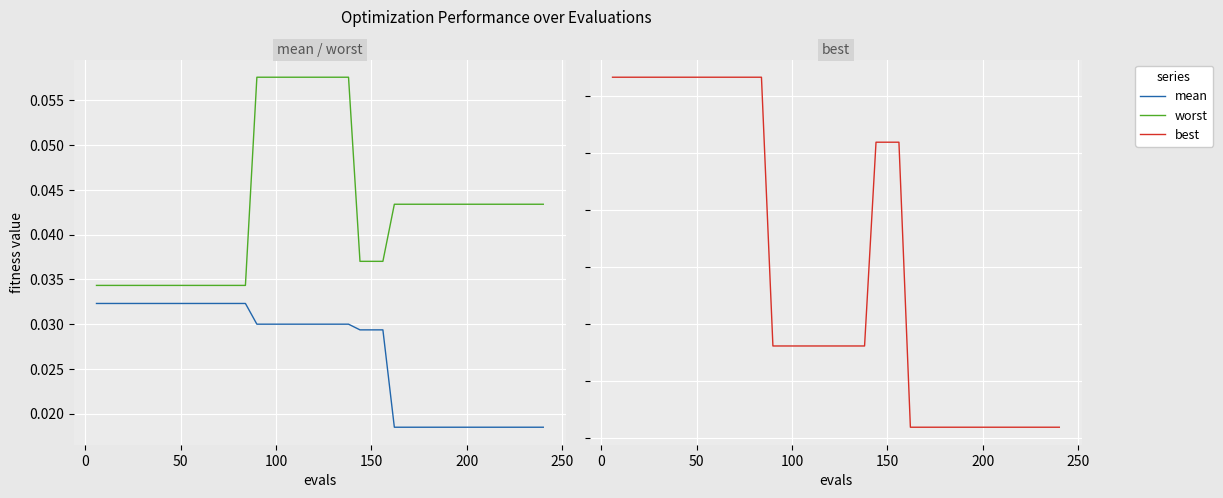

Reading left to right, what are all the values shown in this chart?

mean: 0.0	0.0	0.0	0.0	0.0	0.0	0.0	0.0	0.0	0.0	0.0	0.0	0.0	0.0	0.0	0.0	0.0	0.0	0.0	0.0	0.0	0.0	0.0	0.0	0.0	0.0	0.0	0.0	0.0	0.0	0.0	0.0	0.0	0.0	0.0	0.0	0.0	0.0	0.0	0.0
worst: 0.0	0.0	0.0	0.0	0.0	0.0	0.0	0.0	0.0	0.0	0.0	0.0	0.0	0.0	0.1	0.1	0.1	0.1	0.1	0.1	0.1	0.1	0.1	0.0	0.0	0.0	0.0	0.0	0.0	0.0	0.0	0.0	0.0	0.0	0.0	0.0	0.0	0.0	0.0	0.0
best: 0.0	0.0	0.0	0.0	0.0	0.0	0.0	0.0	0.0	0.0	0.0	0.0	0.0	0.0	0.0	0.0	0.0	0.0	0.0	0.0	0.0	0.0	0.0	0.0	0.0	0.0	0.0	0.0	0.0	0.0	0.0	0.0	0.0	0.0	0.0	0.0	0.0	0.0	0.0	0.0